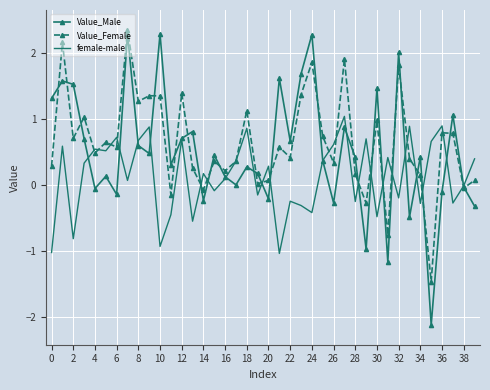

Which series has the widest spread of values?

Value_Male